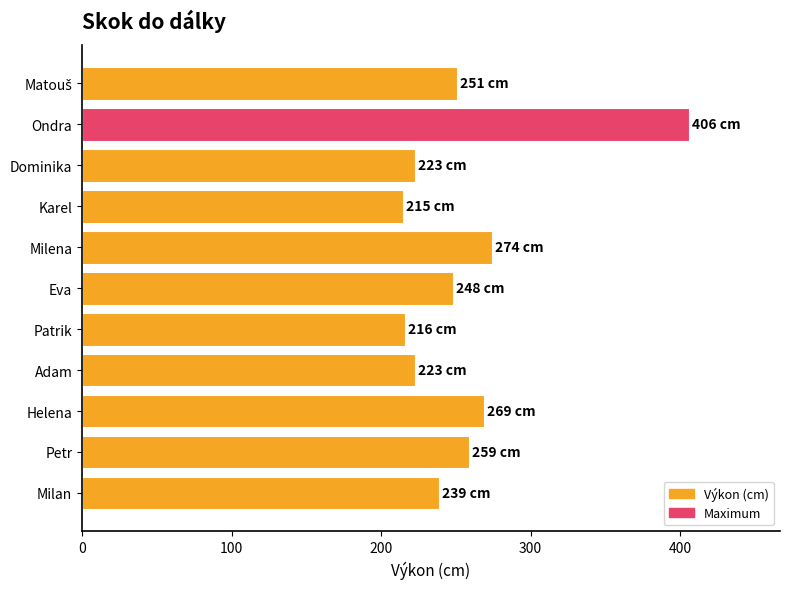

Approximately how many times larger is the value at Eva compared to Petr?

1.0